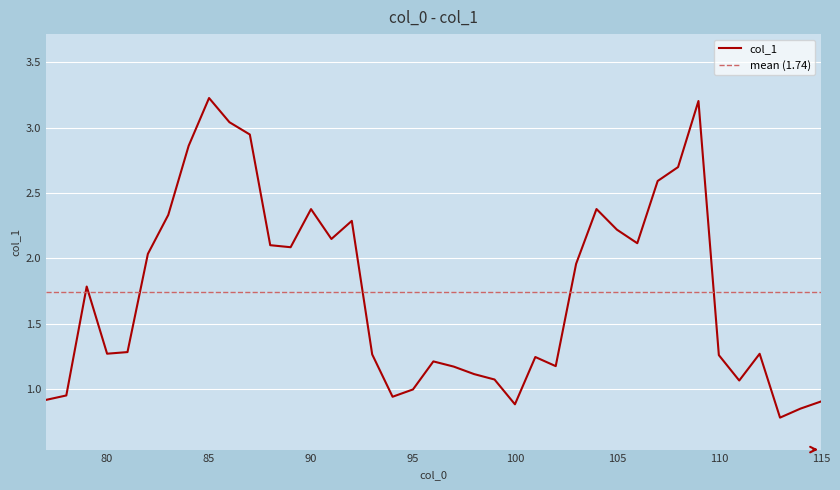

What is the approximate value at 97?

1.2